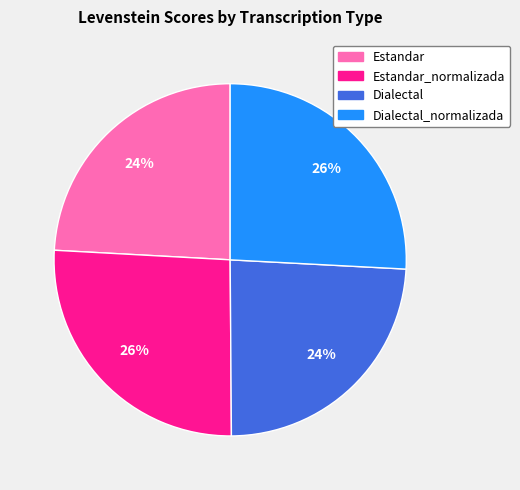

How many segments does this pie chart have?

4